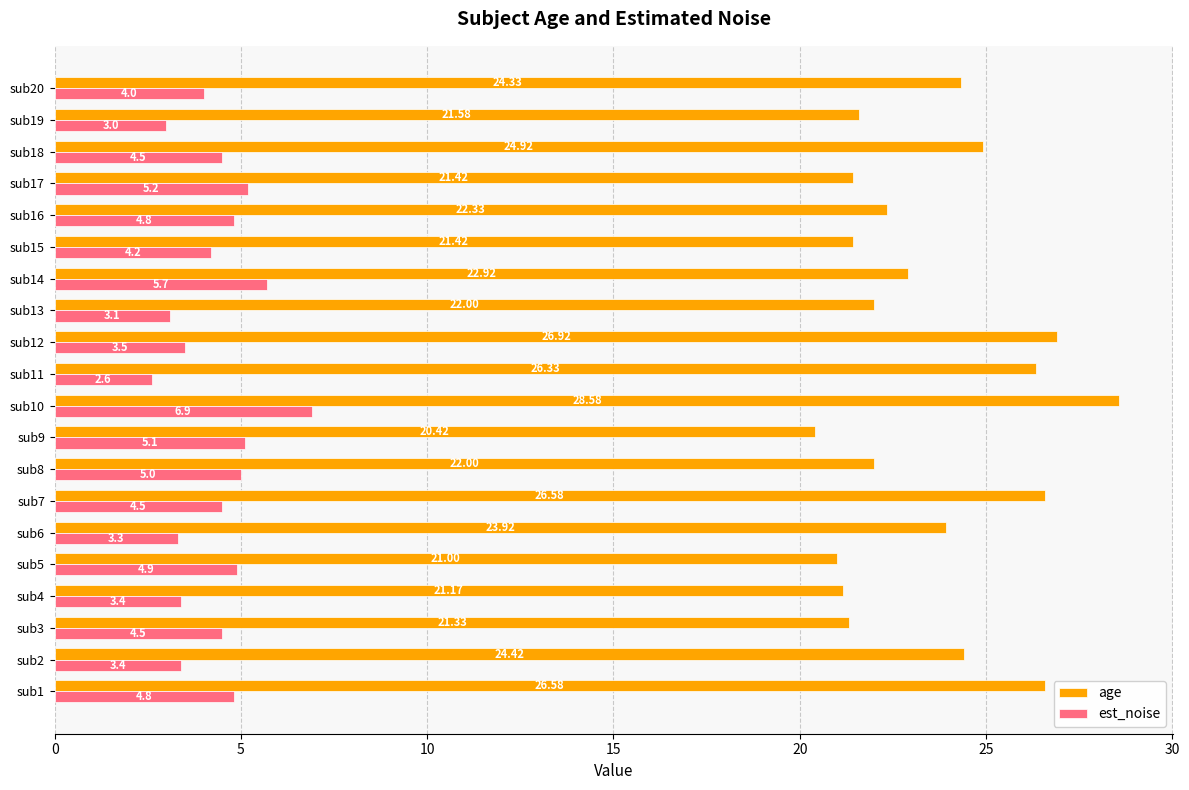

List the series in order of their peak value, highest first.

age, est_noise